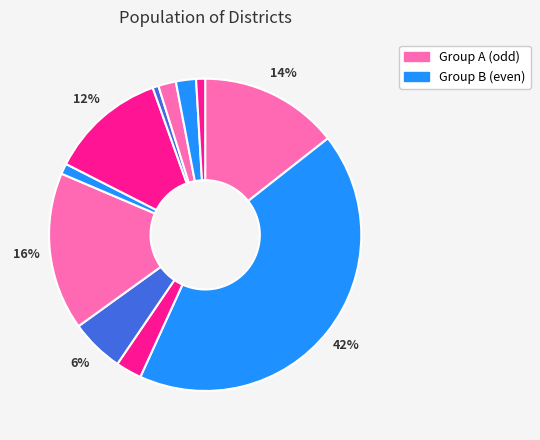

Count the number of slices in the pie.

11